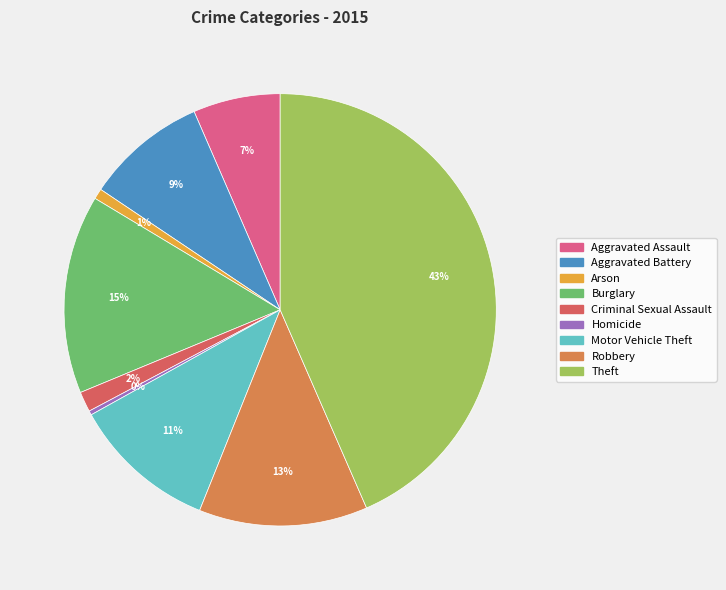

The Burglary slice represents 4% of the pie. True or false?

False